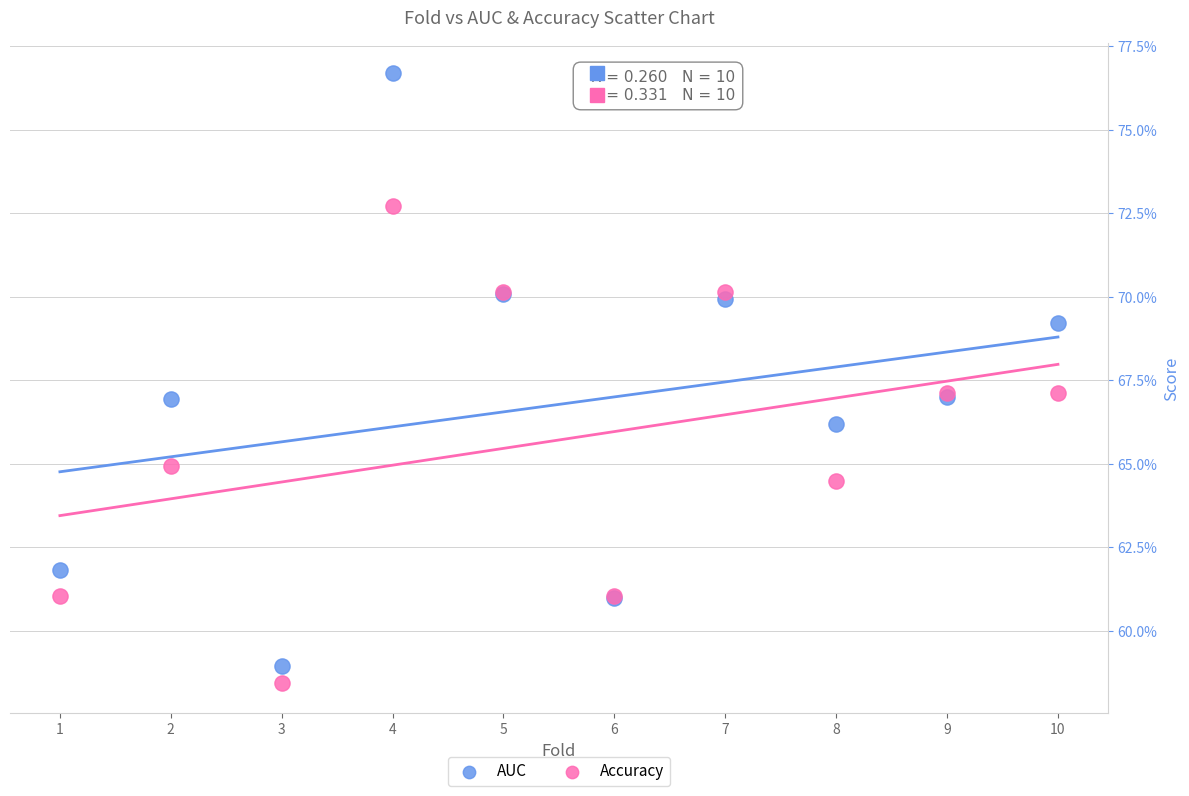

Which series reaches the minimum Y coordinate?

Accuracy